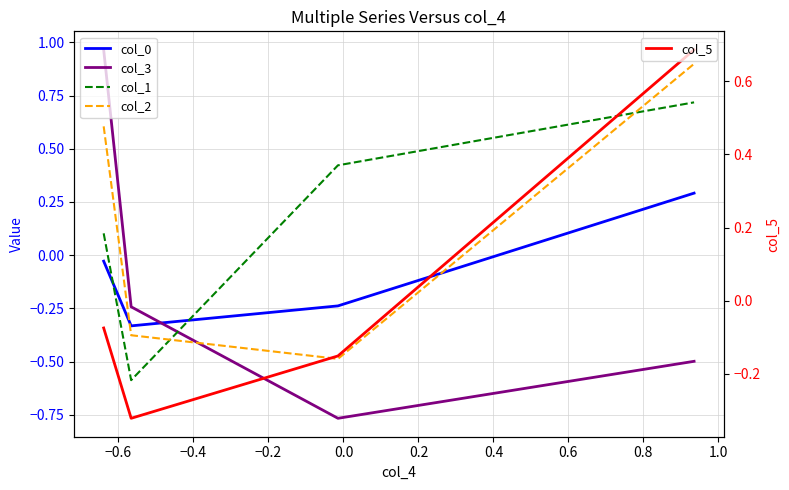

How many interior local valleys does the col_5 series have?

1